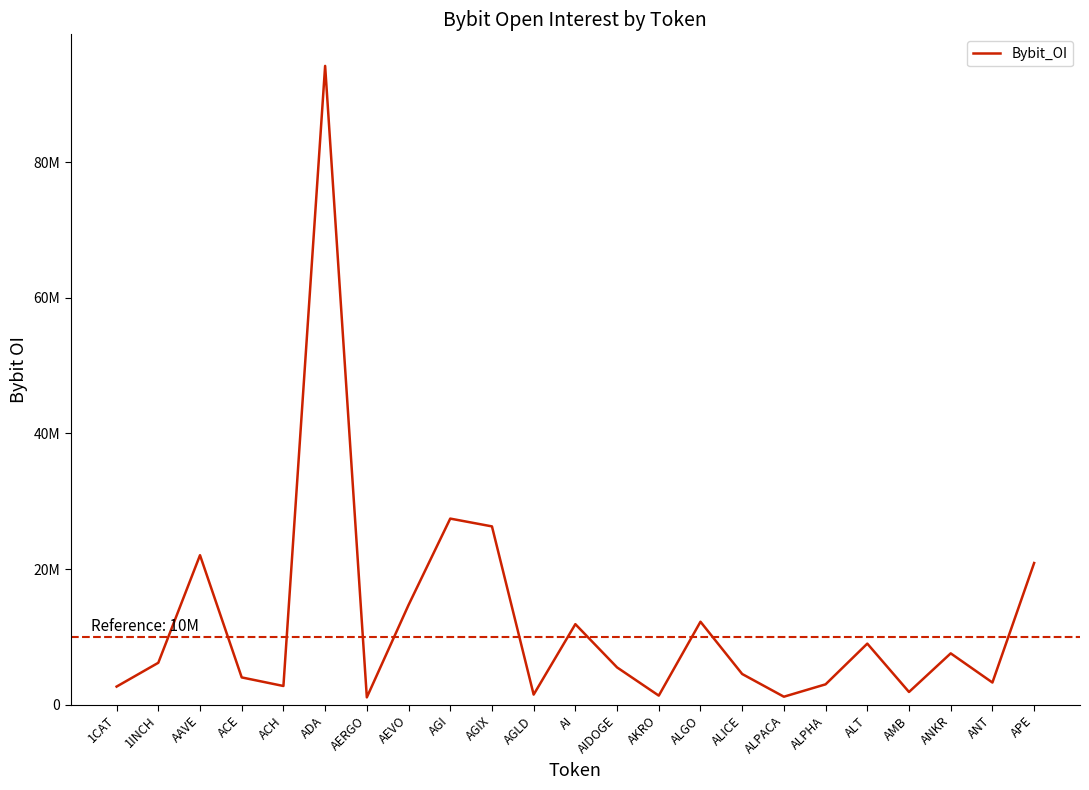

Approximately how many times larger is the value at AI compared to ACH?

4.3